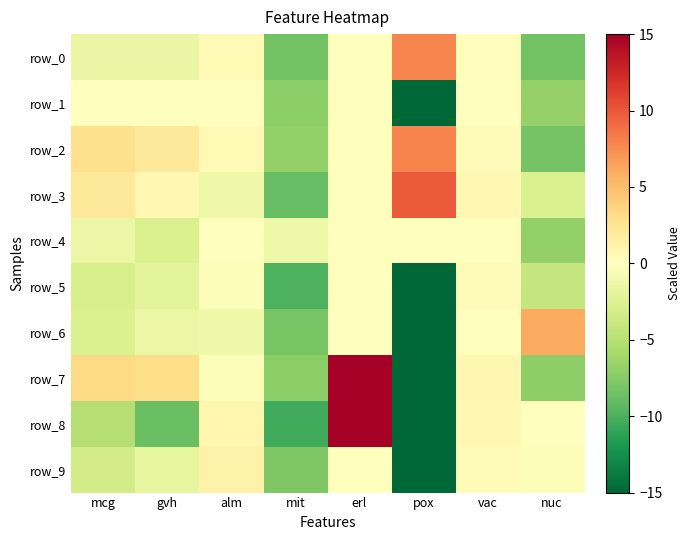

Rank the series at pox from highest to lowest value.

row_3, row_2, row_0, row_4, row_1, row_5, row_6, row_7, row_8, row_9